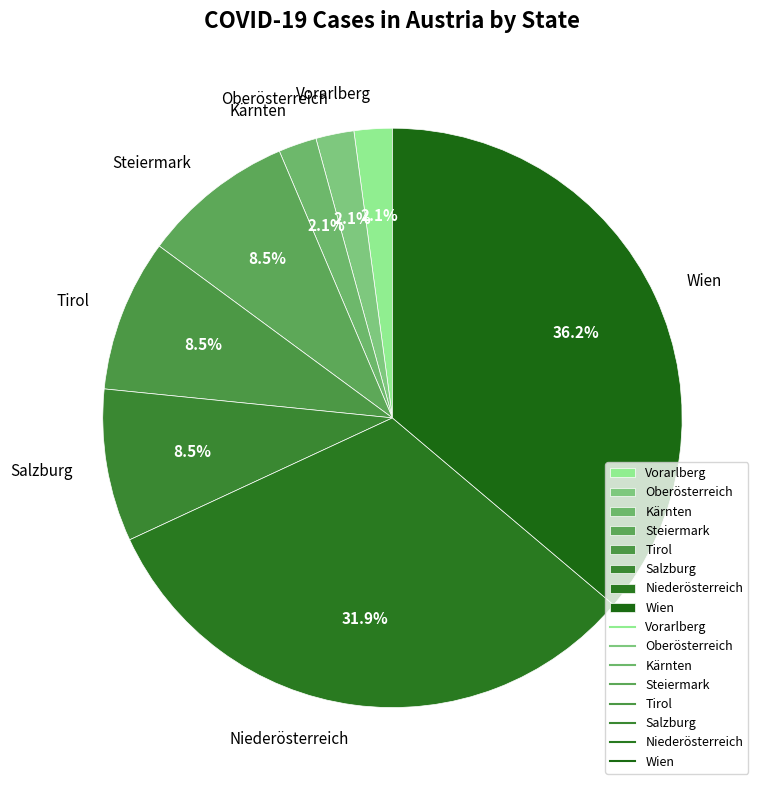

Which has a higher value, Niederösterreich or Salzburg?

Niederösterreich